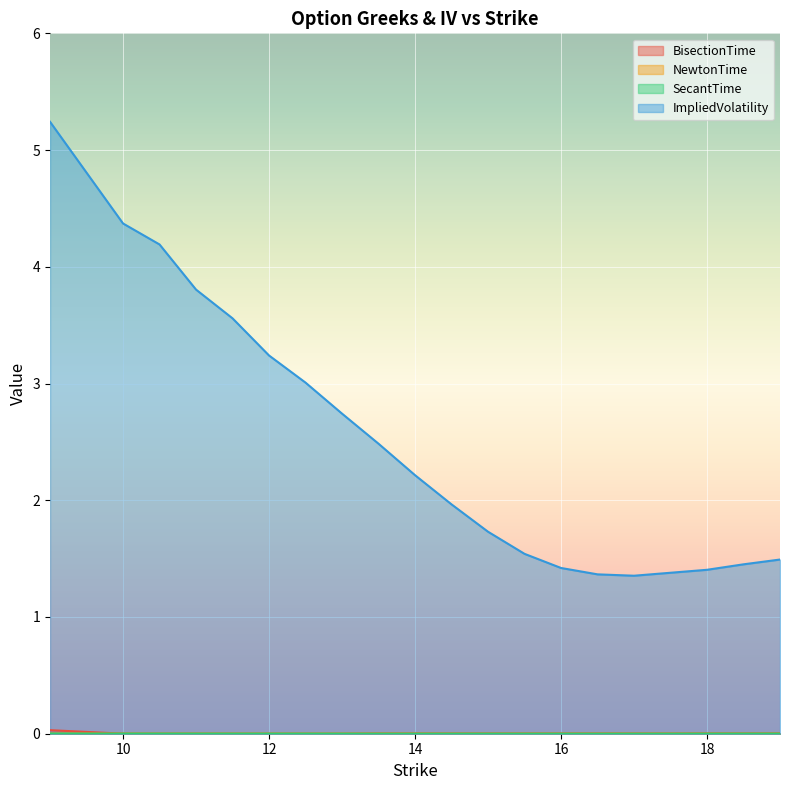

List the series in order of their peak value, highest first.

ImpliedVolatility, BisectionTime, SecantTime, NewtonTime